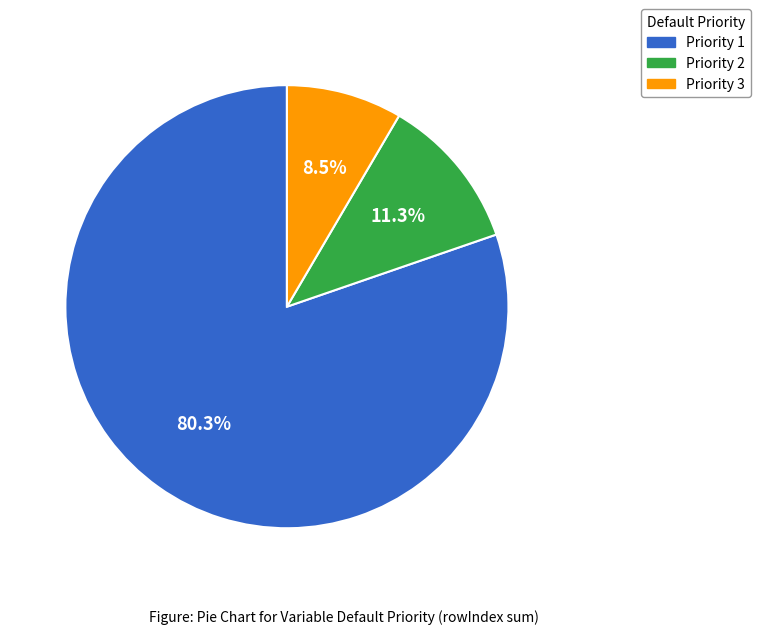

Is there a majority slice in this chart?

Yes